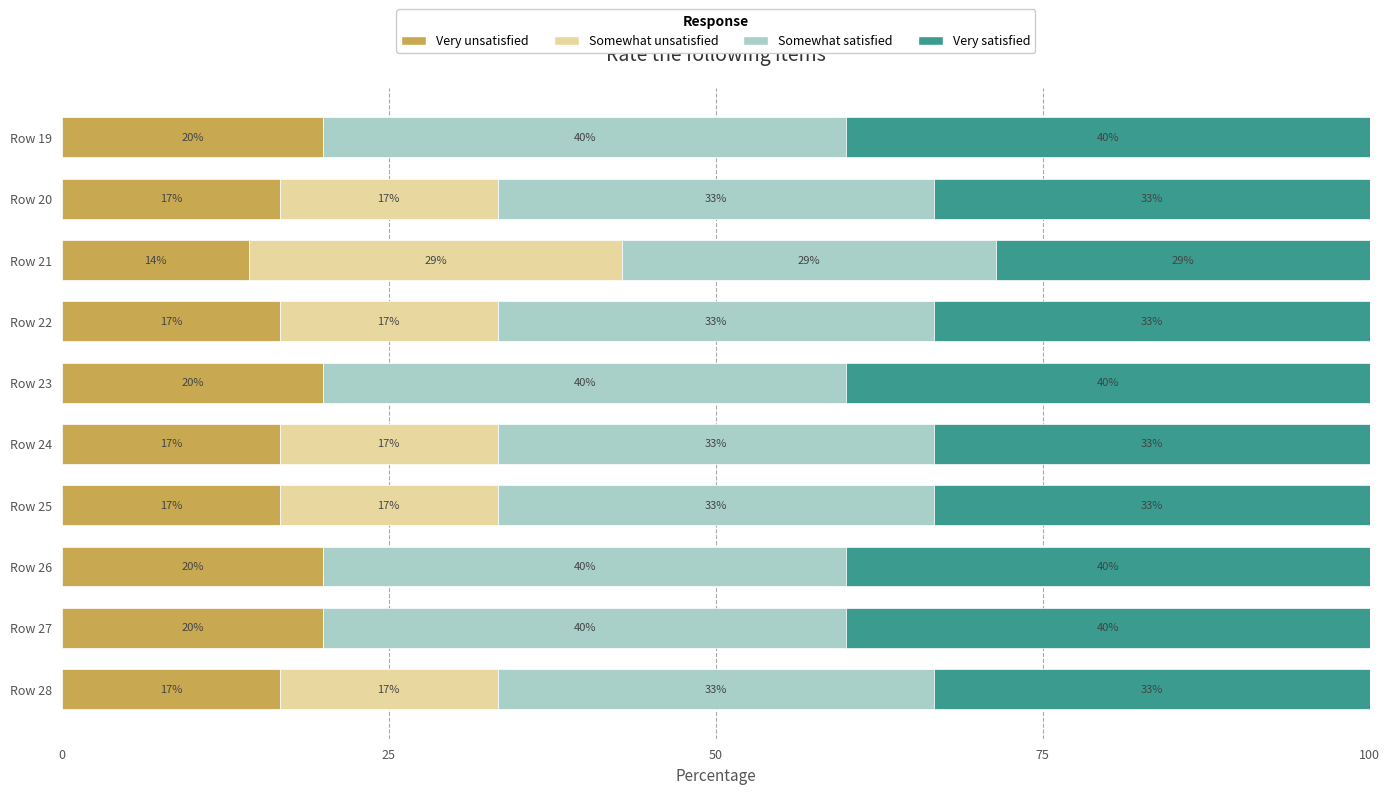

What are all the series names shown in the legend?

Very unsatisfied, Somewhat unsatisfied, Somewhat satisfied, Very satisfied